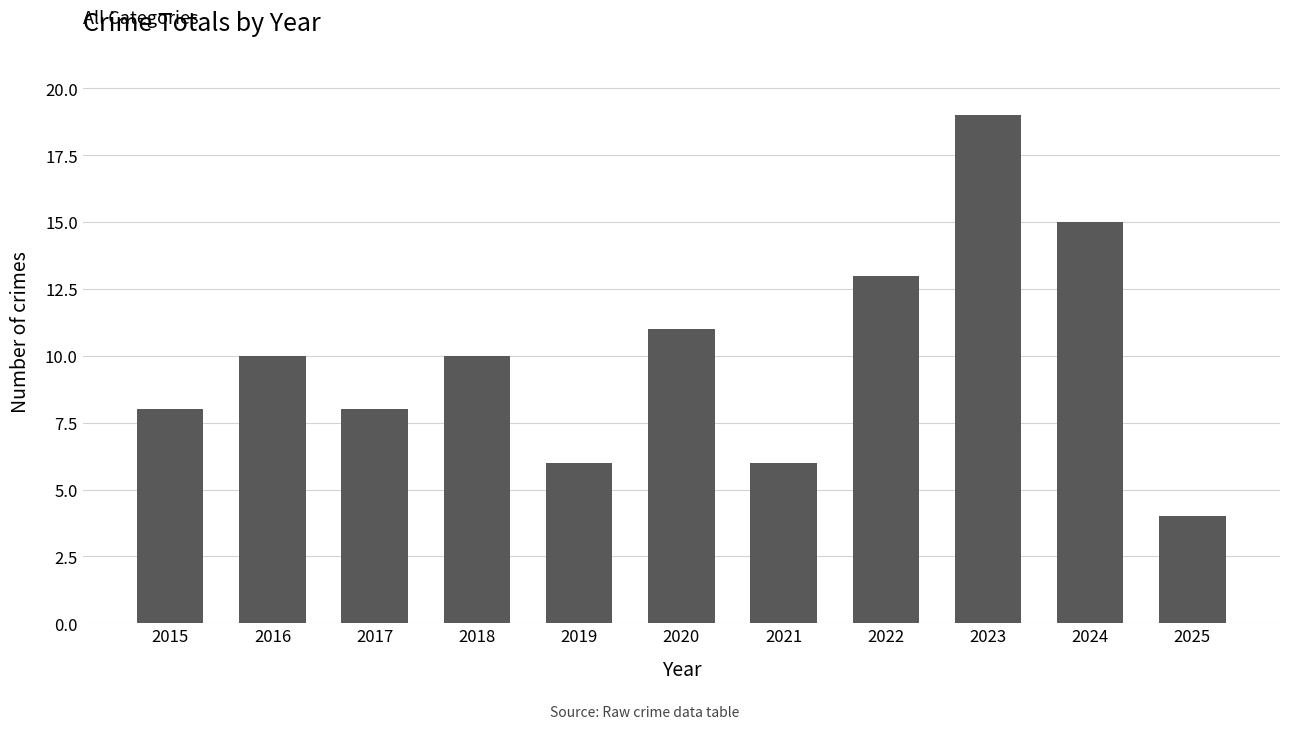

Does the chart contain stacked bars?

No